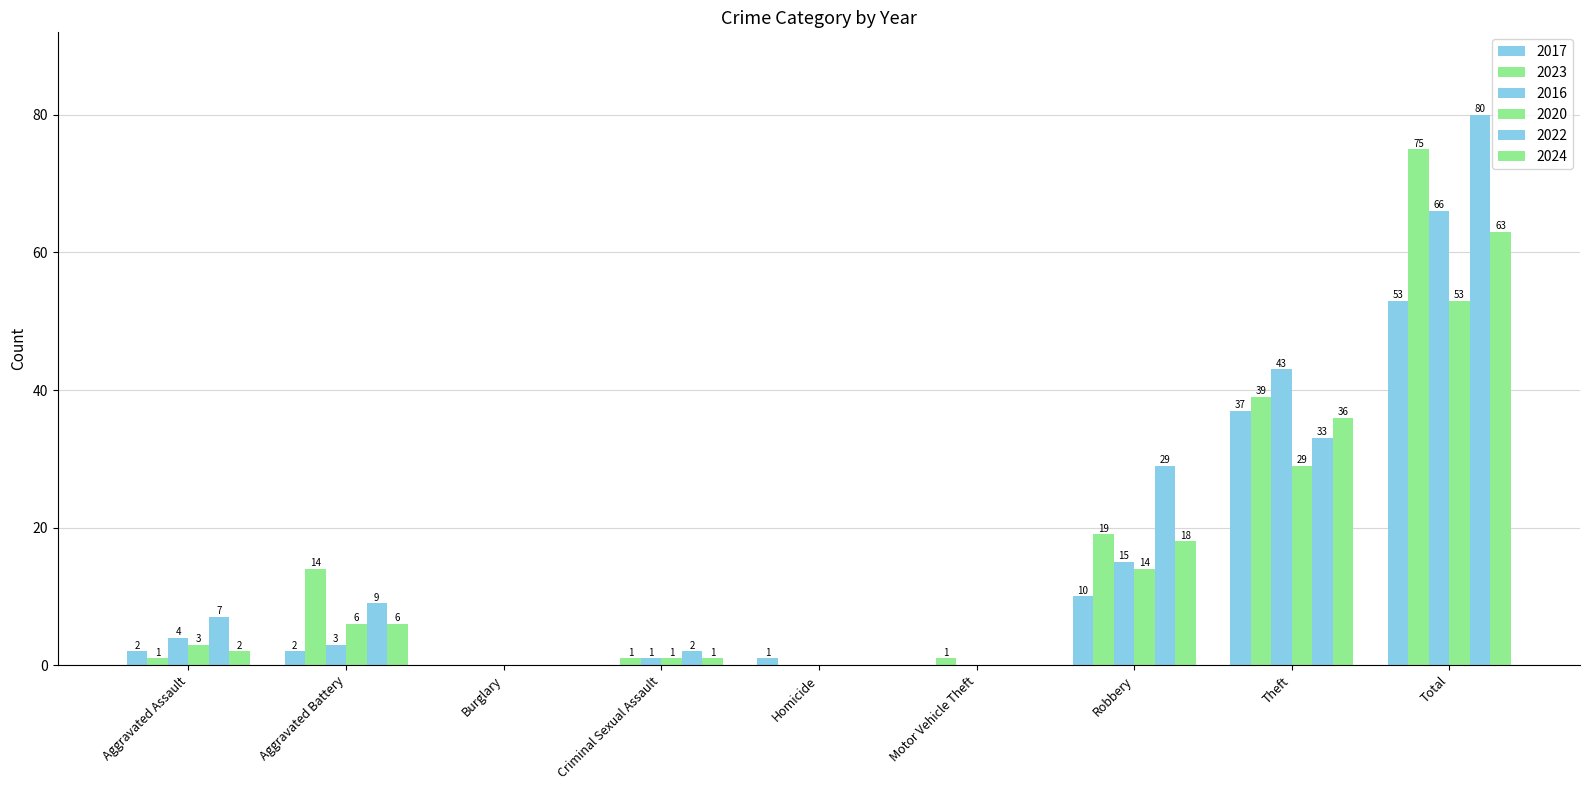

How many groups of bars are there?

9